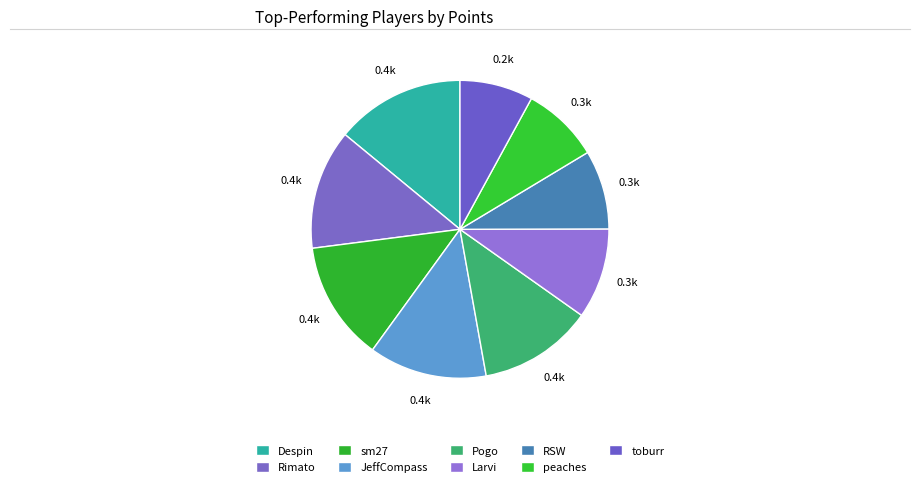

Do Rimato and peaches together represent more than half of the pie?

No